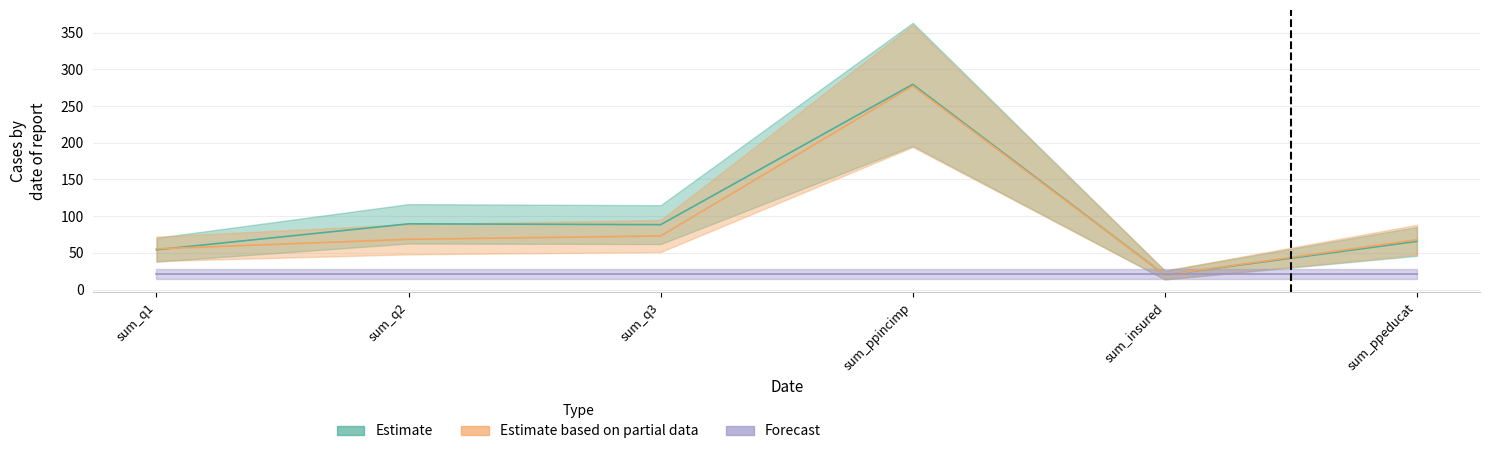

How many interior local peaks does the Estimate based on partial data series have?

1